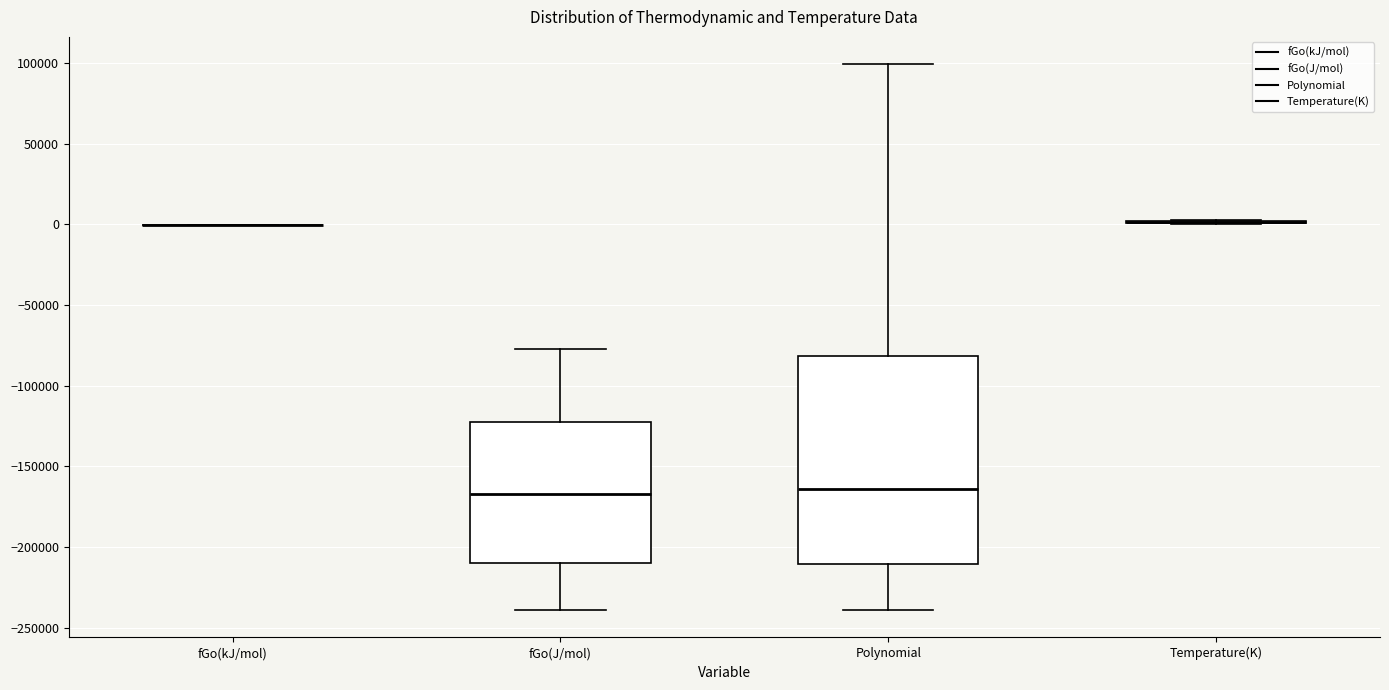

Reading left to right, transcribe this box plot: for each box, give where its median line is, the range the box spans, and where its two whiskers end, as read against the y-axis. The values are not printed on the chart, so give them approximately, as read against the axis.

fGo(kJ/mol): box collapsed to a line at 0, whiskers 0 to 0
fGo(J/mol): median -165000, box -210000 to -120000, whiskers -240000 to -75000
Polynomial: median -165000, box -210000 to -80000, whiskers -240000 to 100000
Temperature(K): box collapsed to a line at 0, whiskers 0 to 5000